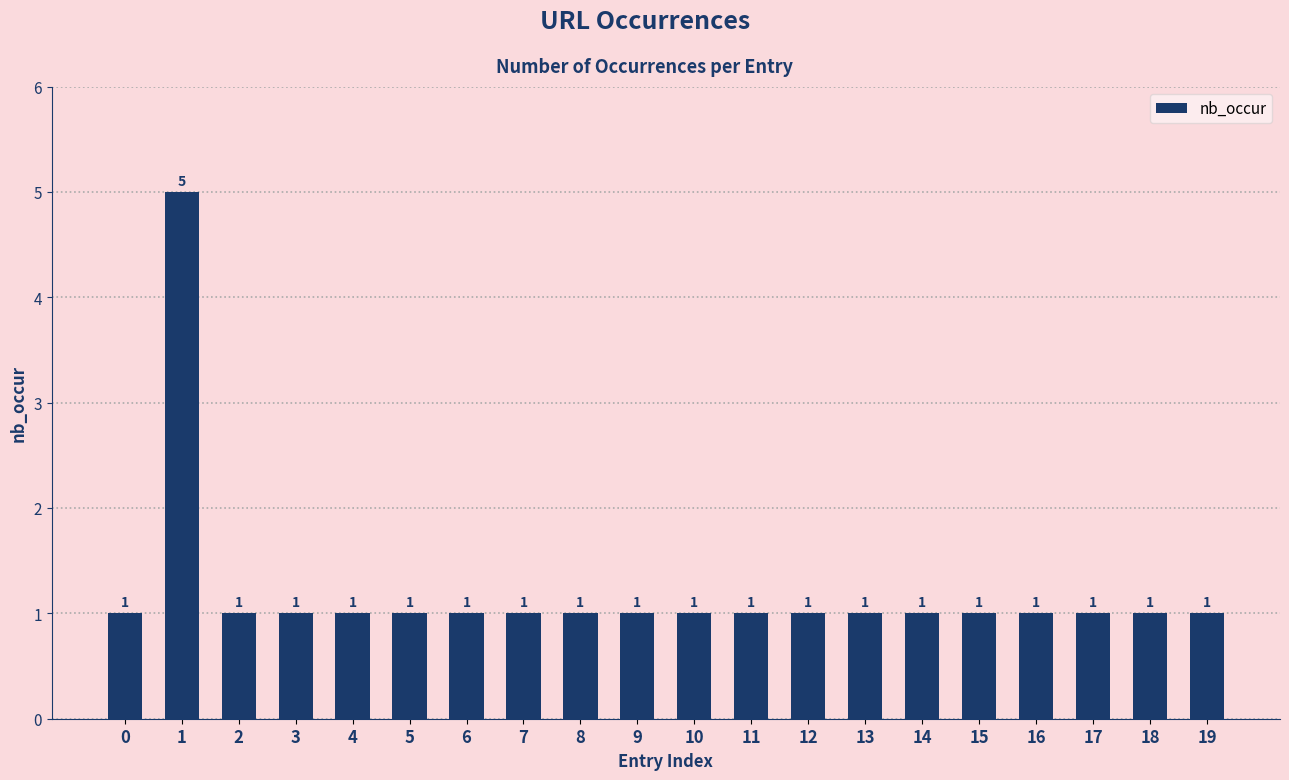

What value does the data have at 0?

1